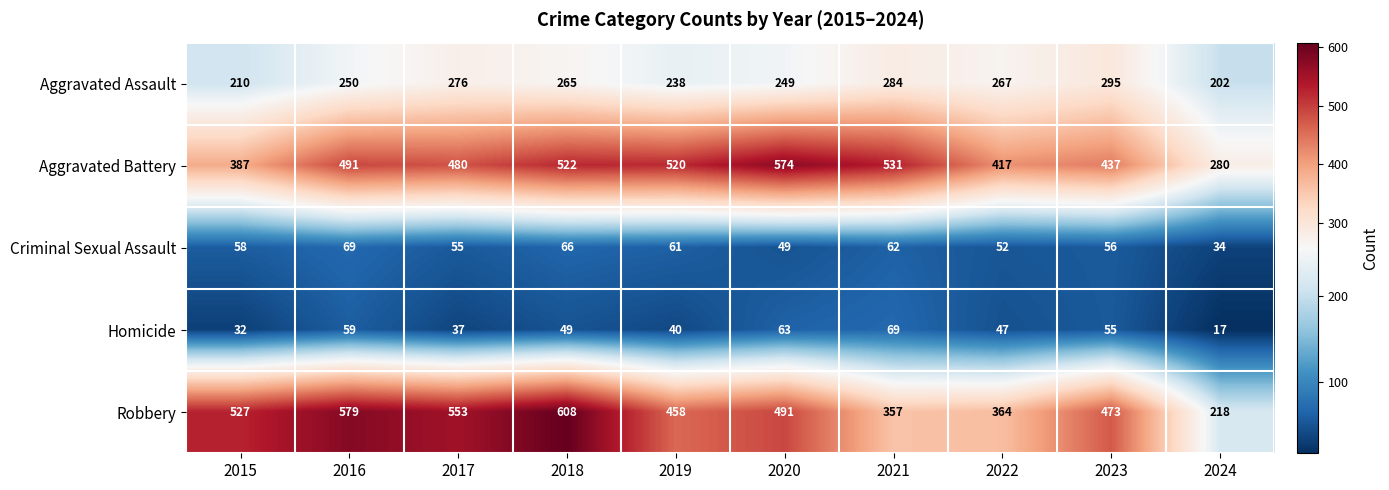

What is the greatest value displayed?

608